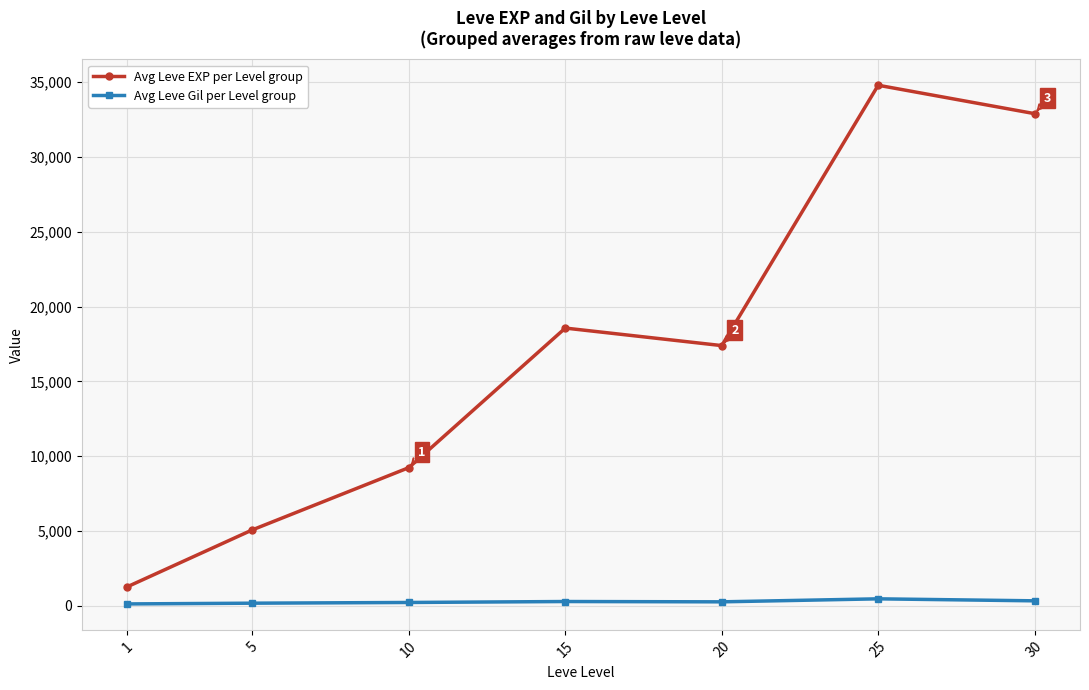

True or false: Avg Leve EXP per Level group and Avg Leve Gil per Level group cross at least once.

False